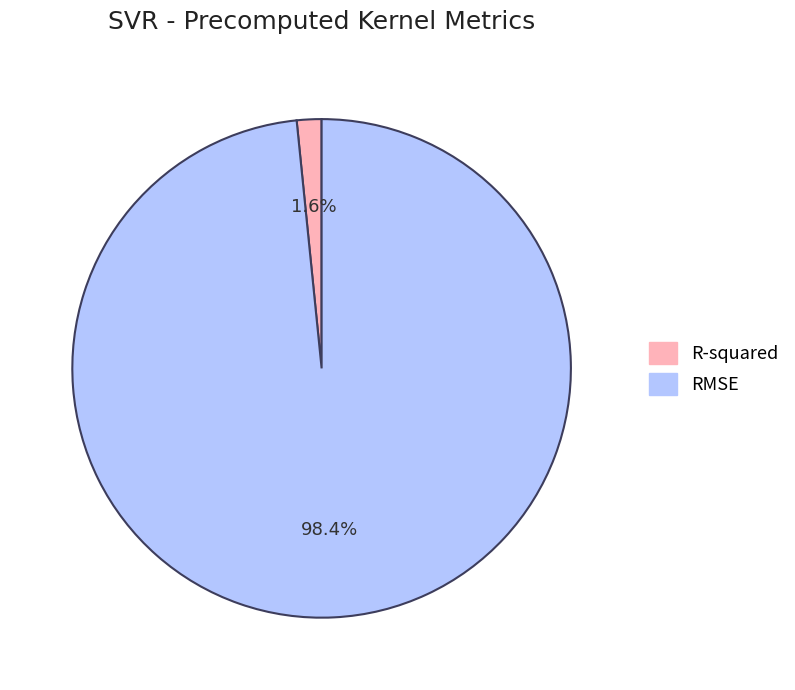

Is R-squared the majority of the pie?

No